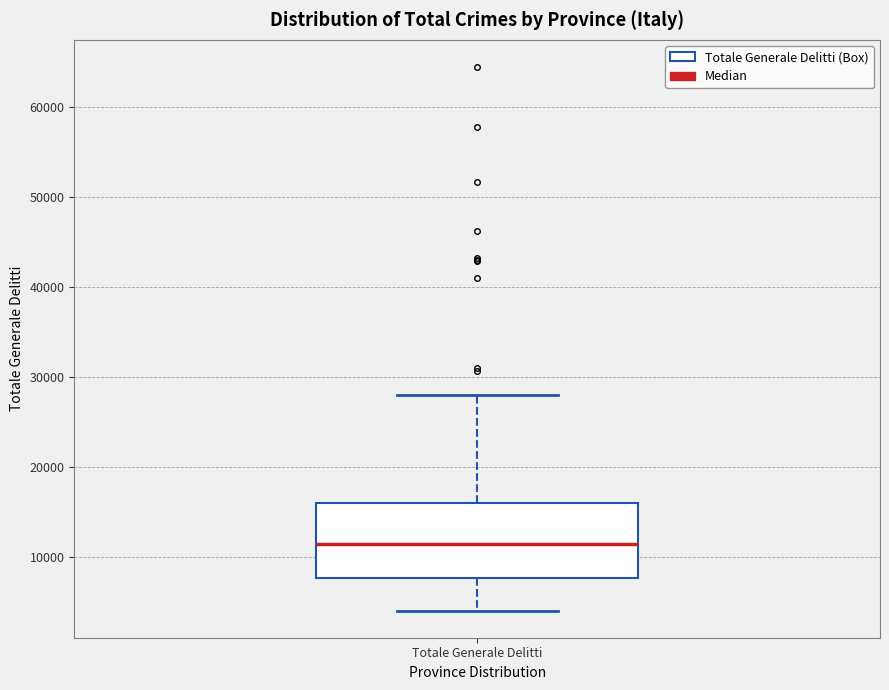

Where does the median line of the box for Totale Generale Delitti sit on the y-axis? The values are not printed on the chart, so give them approximately, as read against the axis.

11000